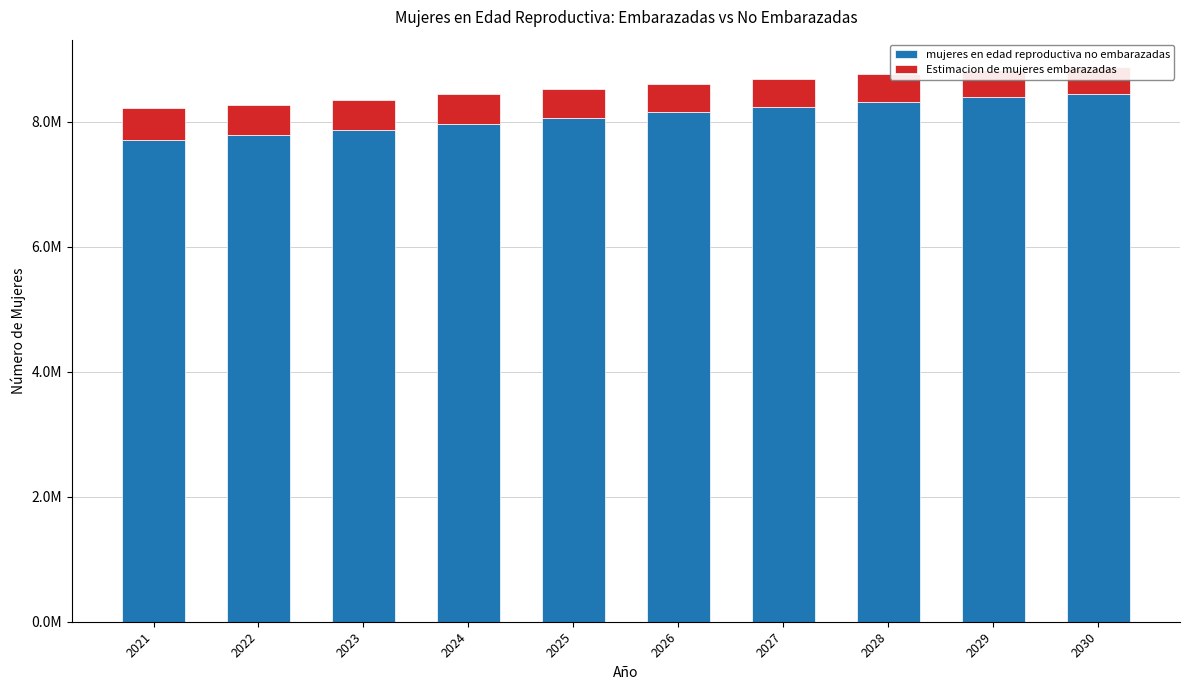

Count the number of categories in the chart.

10